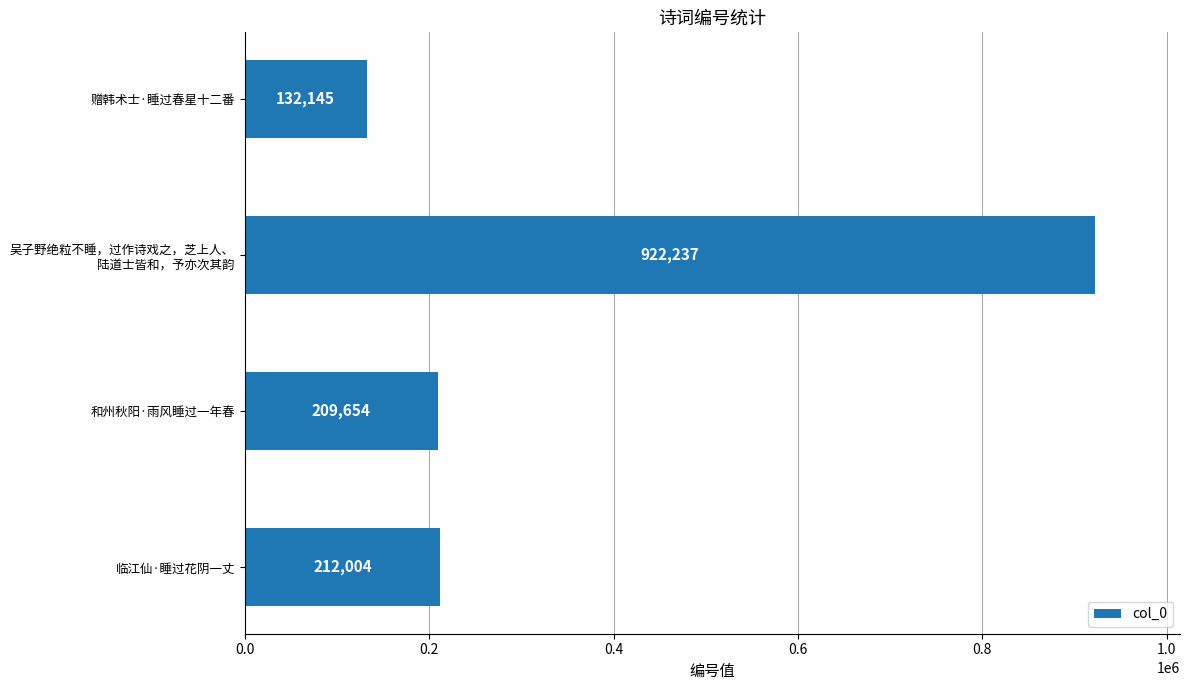

What is the change in value from 临江仙·睡过花阴一丈 to 赠韩术士·睡过春星十二番?

-79859